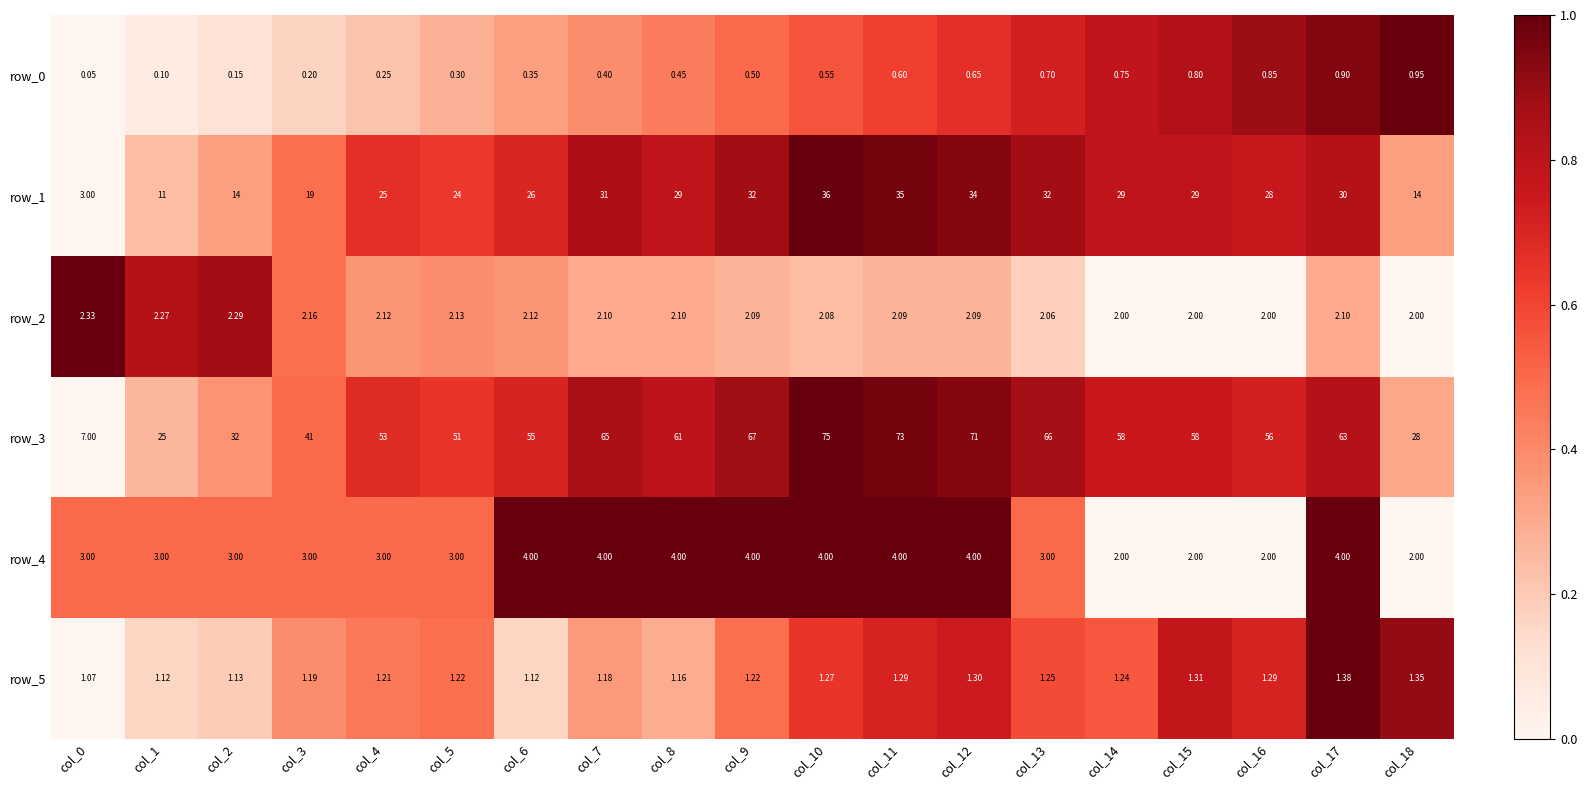

Which series has the largest range (max minus min)?

row_3